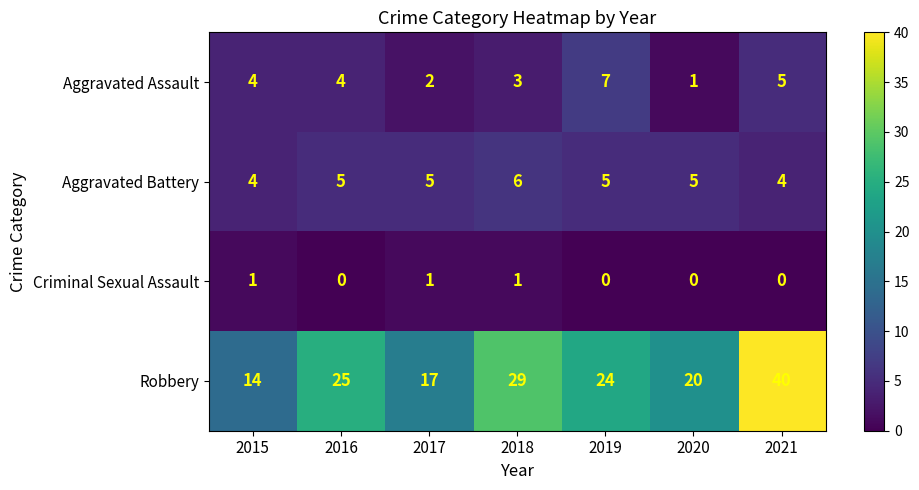

How many data points does each series have?

7